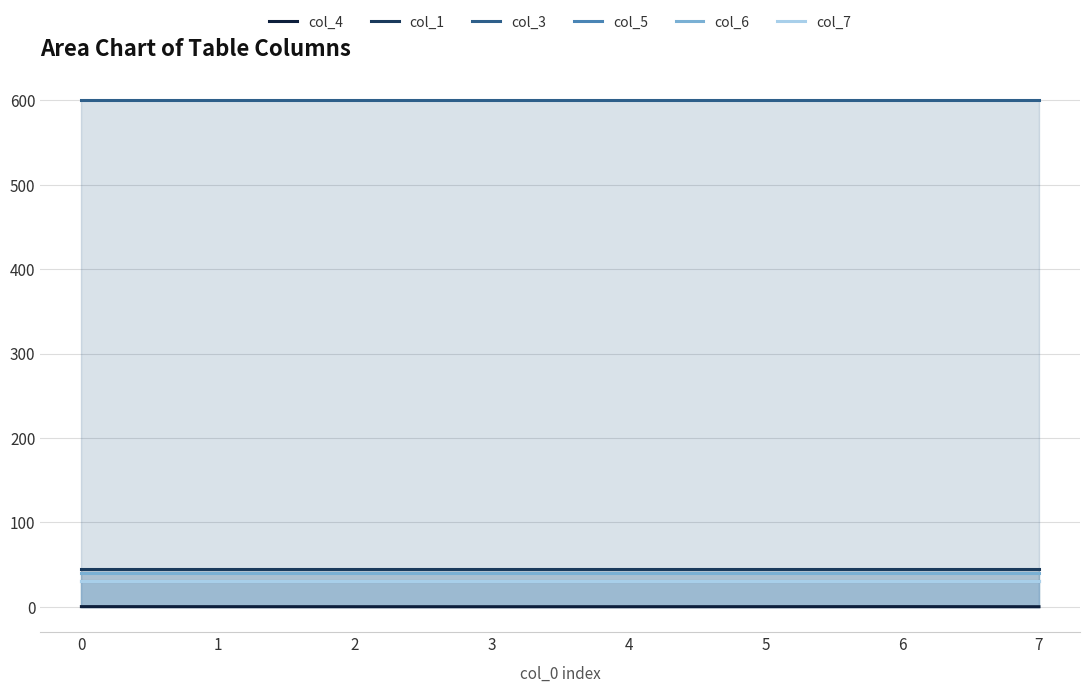

What is the value of the col_7 point at the 6th from the left?

30.0